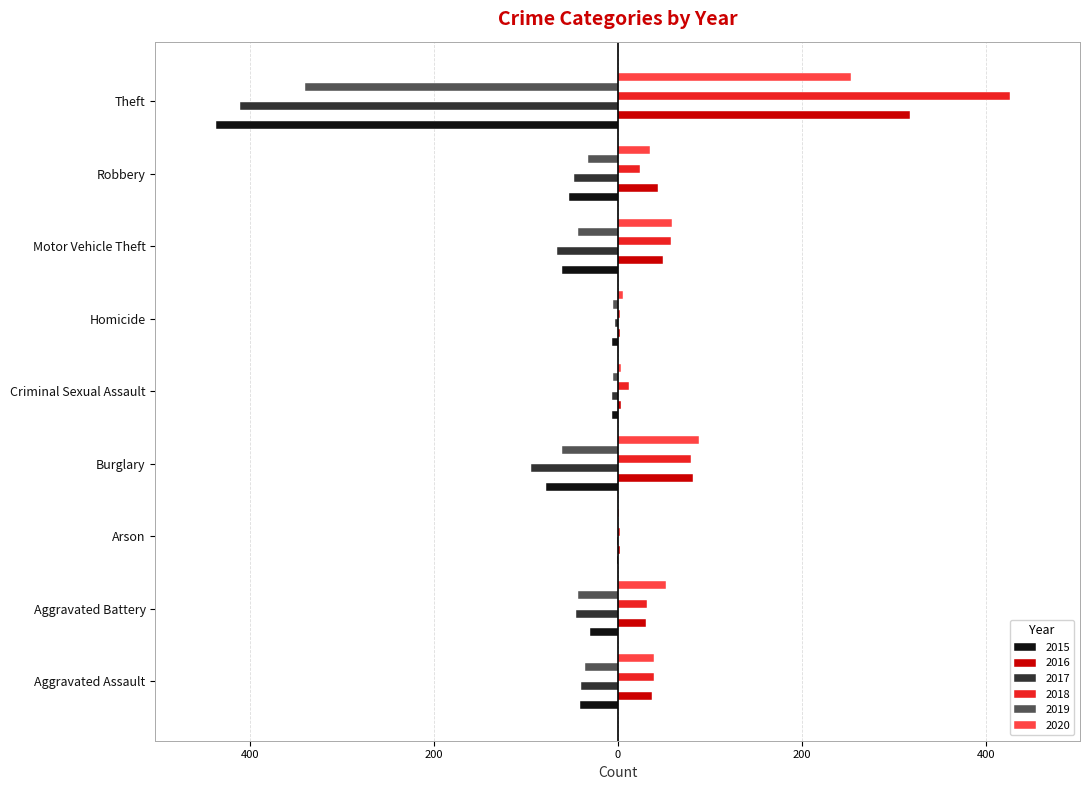

What is the sum of all 2016 values?

571